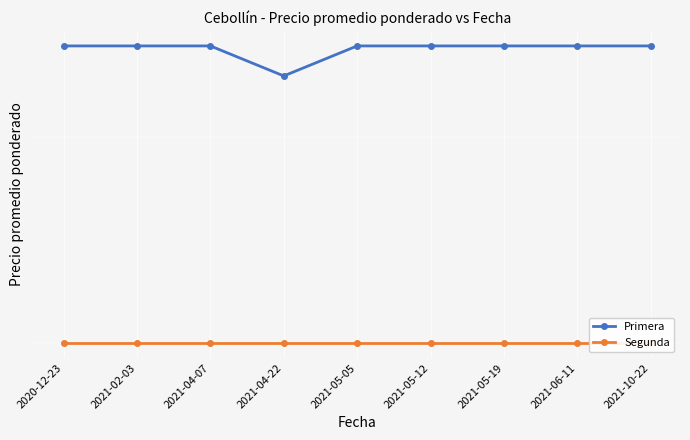

Reading left to right, what are all the values shown in this chart?

Primera: 2020-12-23=650	2021-02-03=650	2021-04-07=650	2021-04-22=633	2021-05-05=650	2021-05-12=650	2021-05-19=650	2021-06-11=650	2021-10-22=650
Segunda: 2020-12-23=500	2021-02-03=500	2021-04-07=500	2021-04-22=500	2021-05-05=500	2021-05-12=500	2021-05-19=500	2021-06-11=500	2021-10-22=500